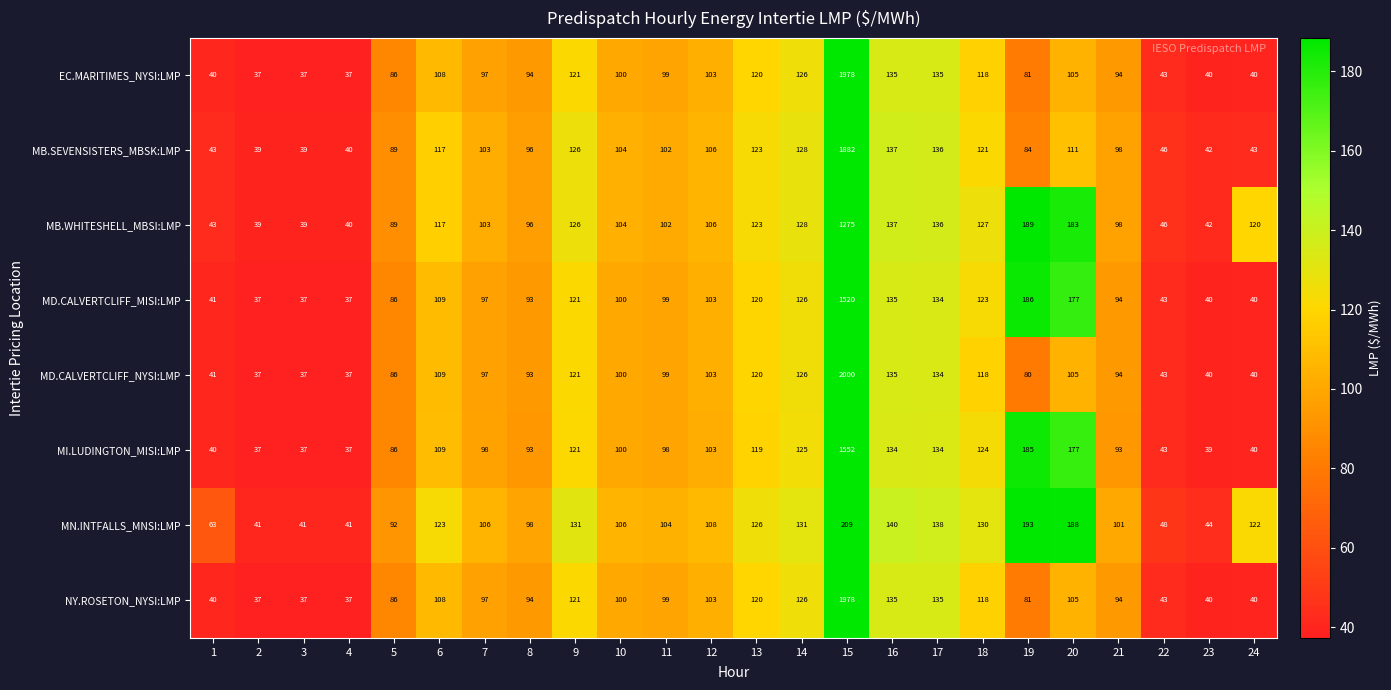

What is the difference between the highest and lowest values at 16?

6